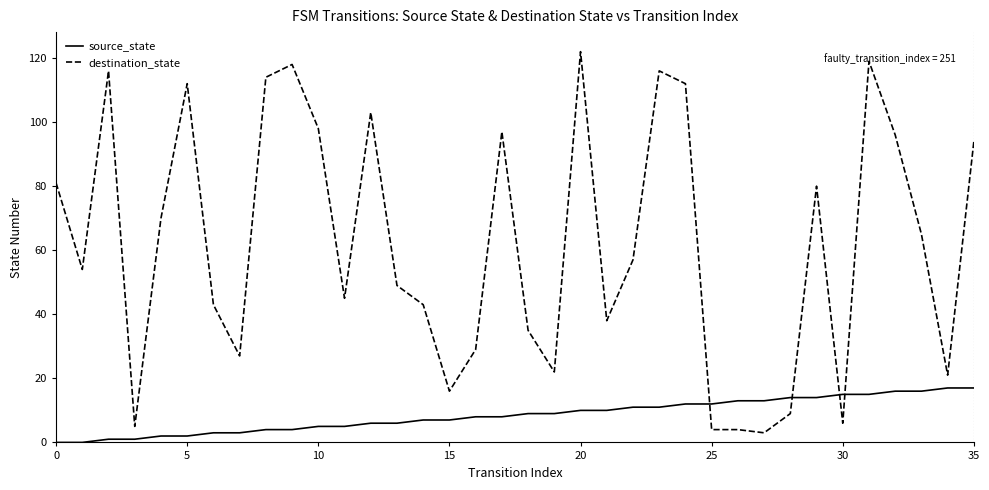

Which series has the largest total across all categories?

destination_state